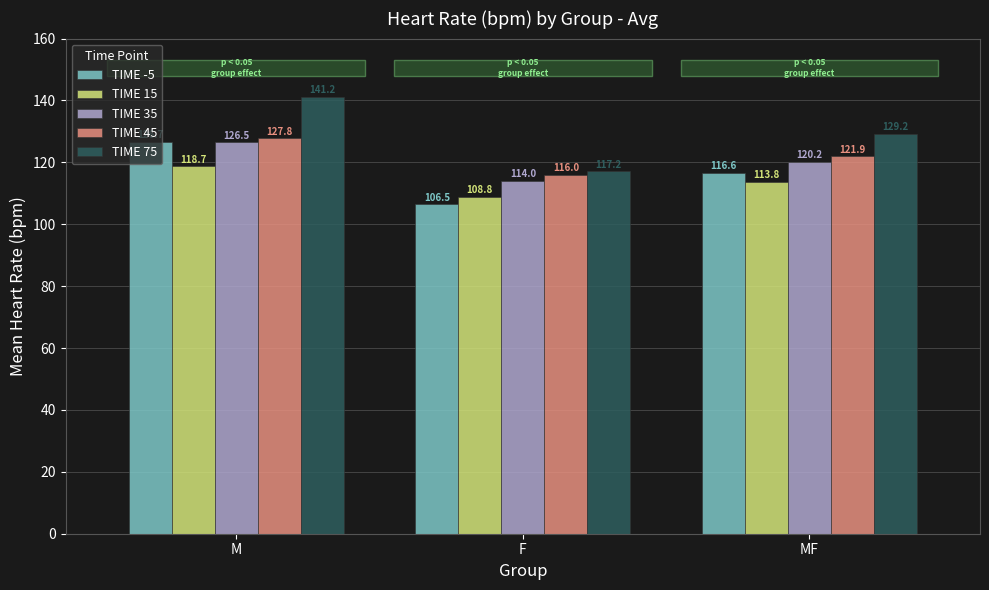

Are the bars grouped side by side (vs. stacked)?

Yes